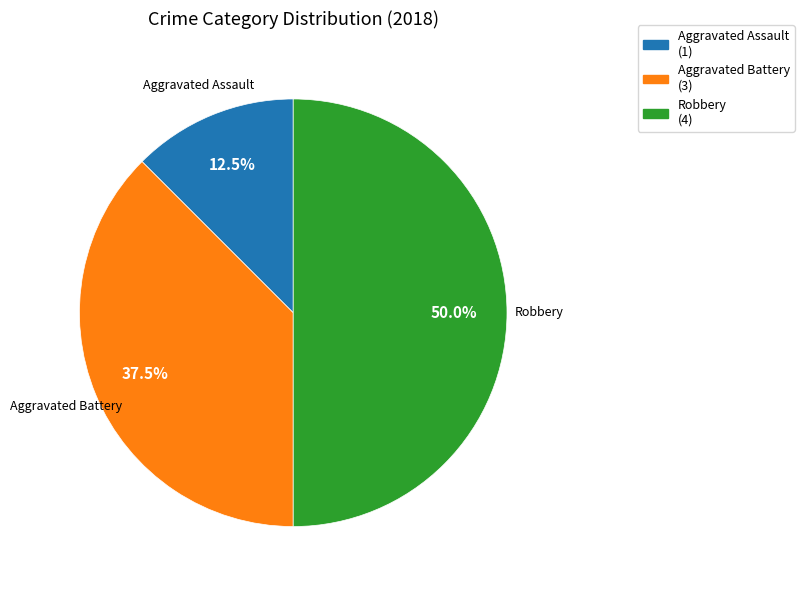

Which has a higher value, Aggravated Battery or Aggravated Assault?

Aggravated Battery